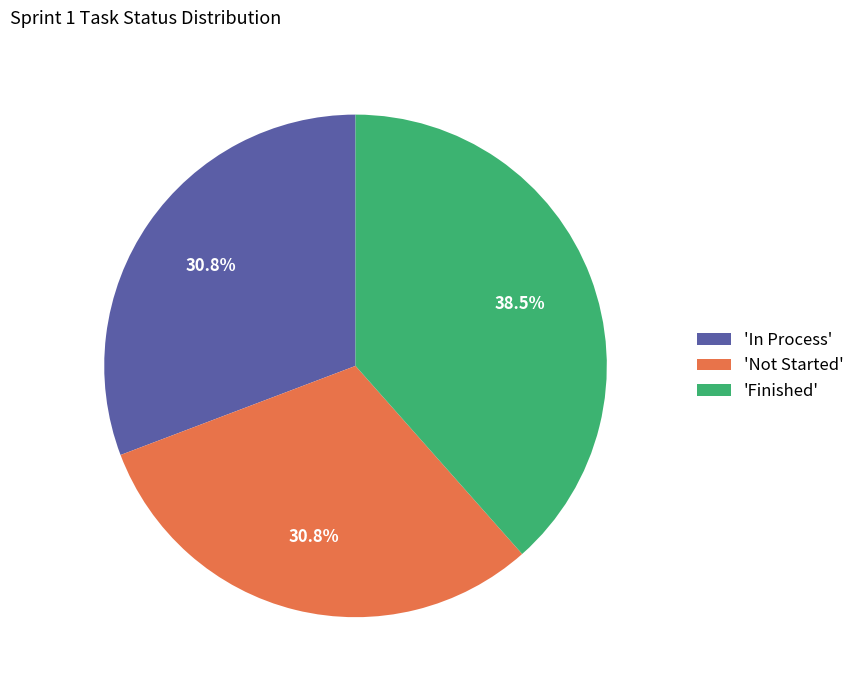

What is the largest slice in the pie chart?

'Finished'